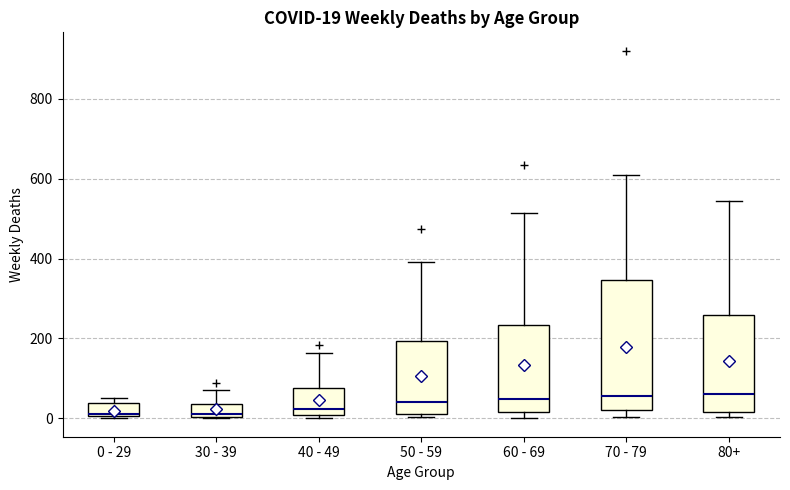

Comparing the boxes themselves (not the whiskers), which one is the tallest?

70 - 79